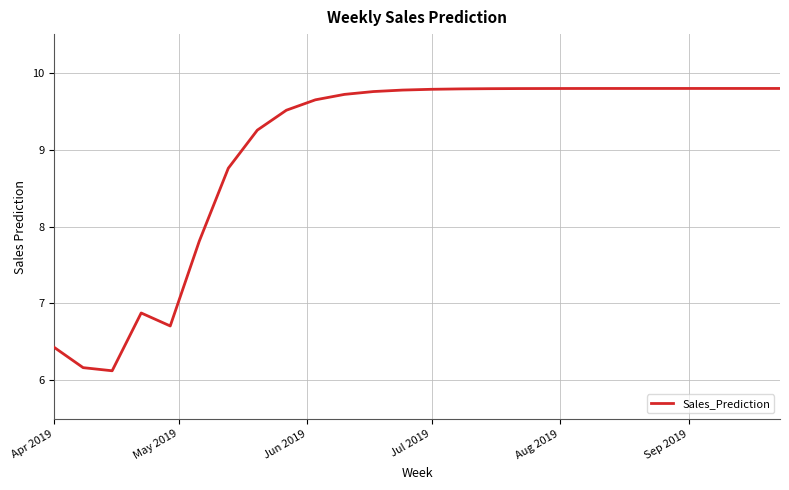

How many categories are shown in the chart?

26